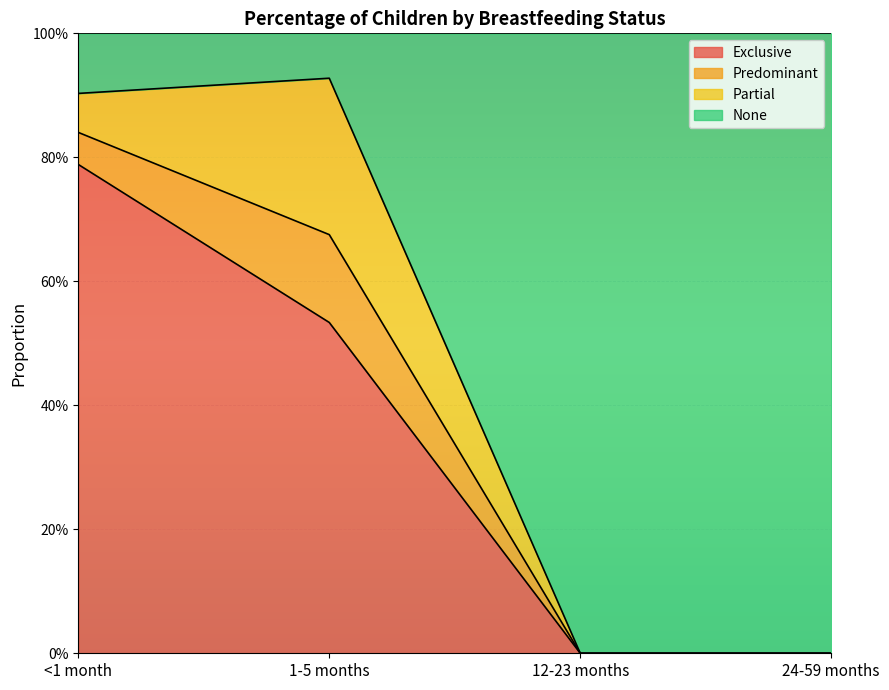

Does the chart display data point markers on the line(s)?

No